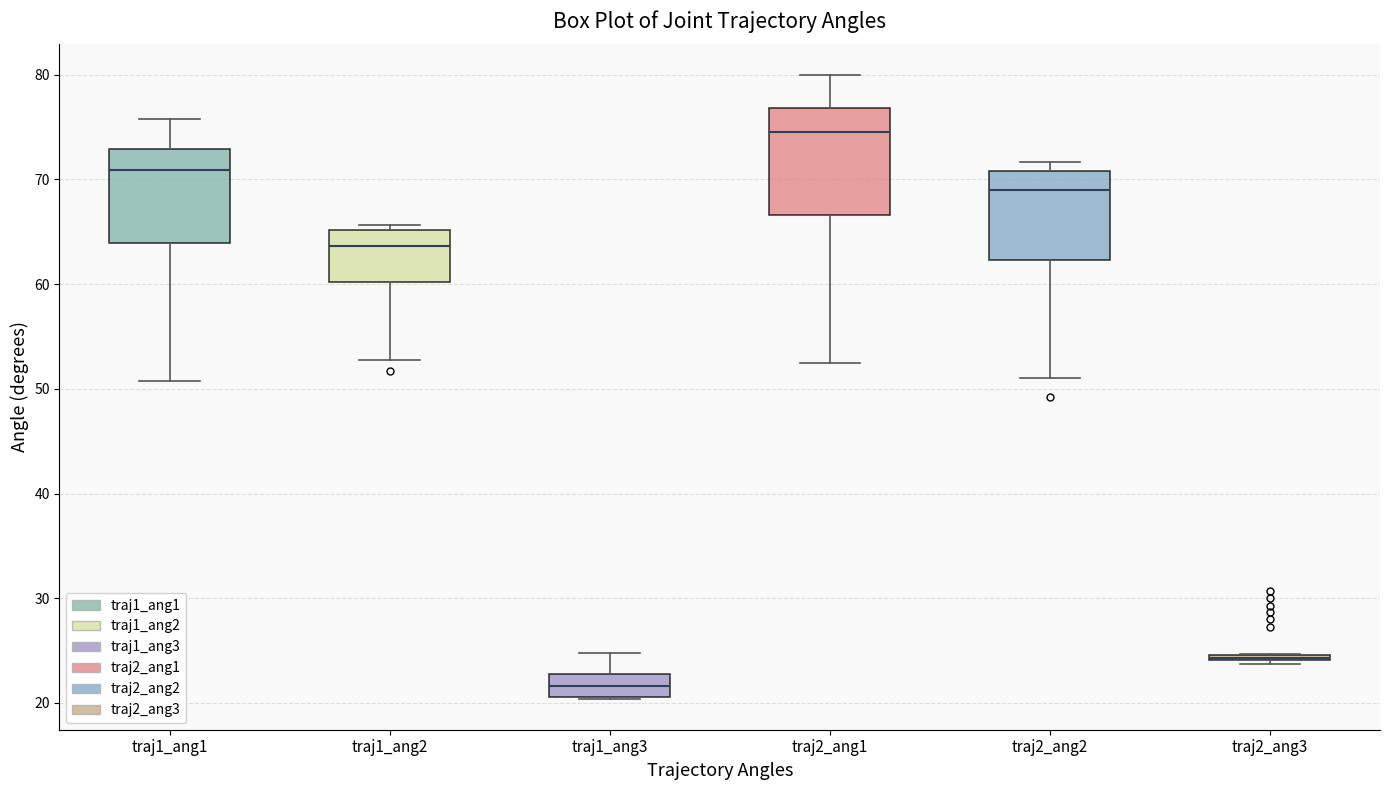

Where does the lower whisker of the box for traj2_ang1 end on the y-axis? The values are not printed on the chart, so give them approximately, as read against the axis.

52